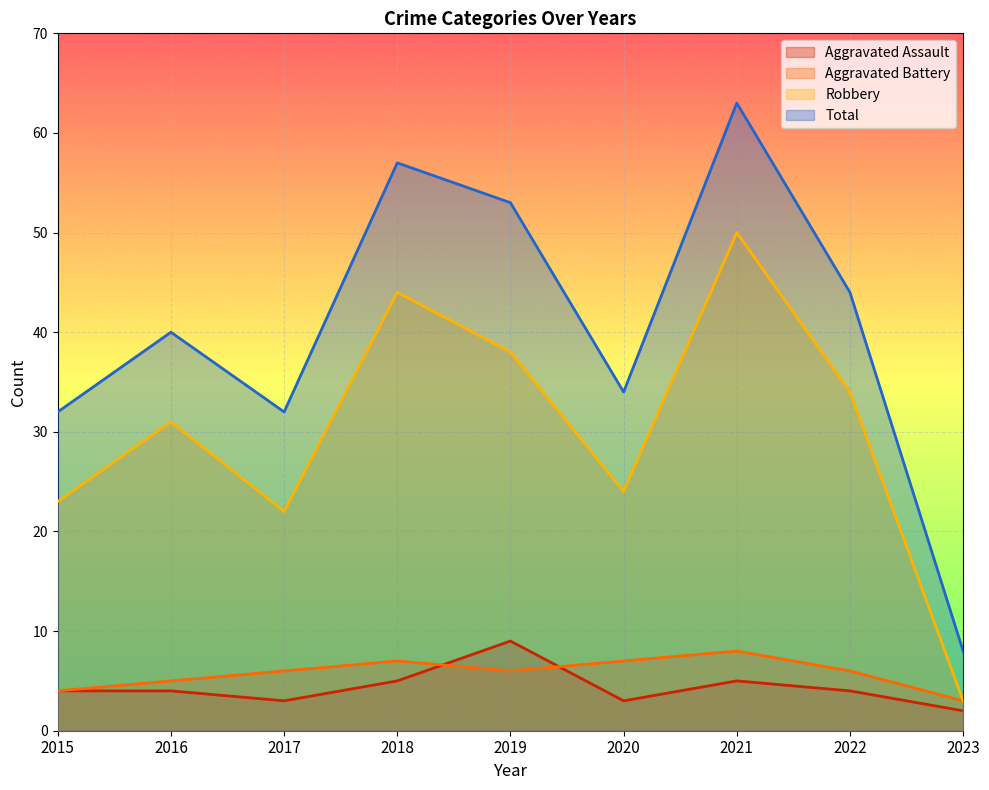

Between 2015 and 2018, which series saw the biggest shift?

Total